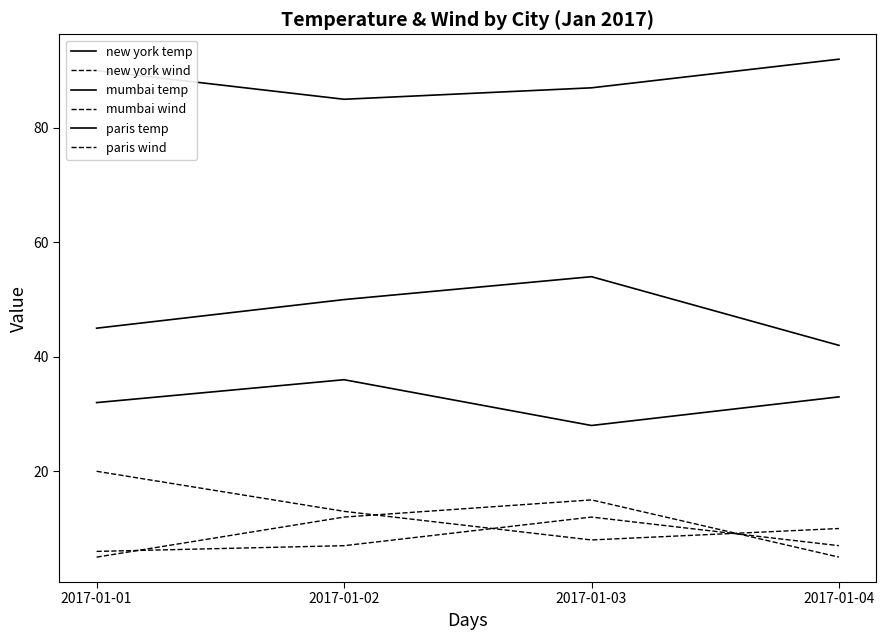

Does the chart display data point markers on the line(s)?

No